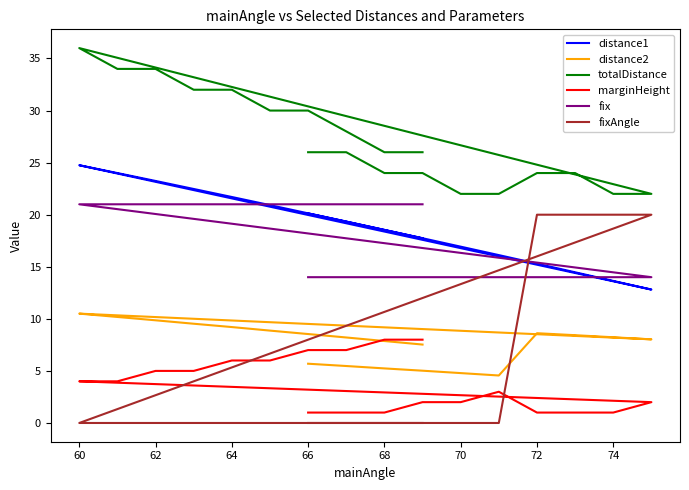

Reading left to right, extract all data points from this chart.

distance1: 20.1	19.3	18.5	17.7	16.9	16.1	15.3	14.5	13.6	12.8	24.8	24.0	23.2	22.5	21.7	20.9	20.1	19.3	18.5	17.7
distance2: 5.7	5.5	5.2	5.0	4.8	4.6	8.6	8.4	8.2	8.0	10.5	10.2	9.9	9.5	9.2	8.9	8.5	8.2	7.9	7.5
totalDistance: 26.0	26.0	24.0	24.0	22.0	22.0	24.0	24.0	22.0	22.0	36.0	34.0	34.0	32.0	32.0	30.0	30.0	28.0	26.0	26.0
marginHeight: 1.0	1.0	1.0	2.0	2.0	3.0	1.0	1.0	1.0	2.0	4.0	4.0	5.0	5.0	6.0	6.0	7.0	7.0	8.0	8.0
fix: 14.0	14.0	14.0	14.0	14.0	14.0	14.0	14.0	14.0	14.0	21.0	21.0	21.0	21.0	21.0	21.0	21.0	21.0	21.0	21.0
fixAngle: 0.0	0.0	0.0	0.0	0.0	0.0	20.0	20.0	20.0	20.0	0.0	0.0	0.0	0.0	0.0	0.0	0.0	0.0	0.0	0.0